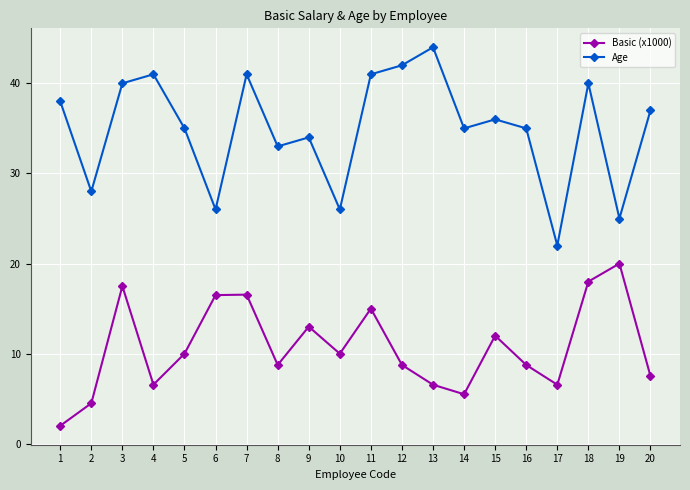

What is the approximate value of Age at 16?

35.0